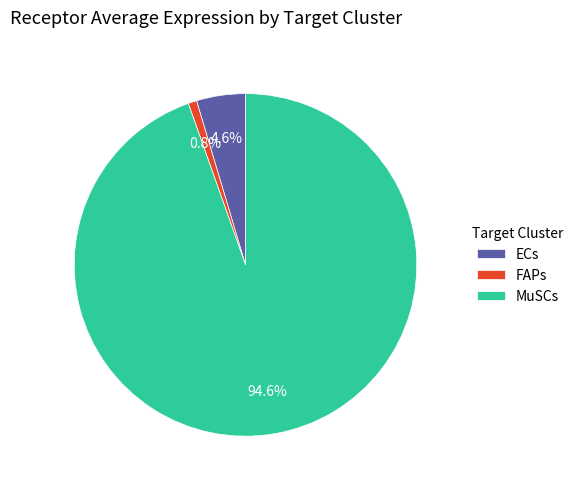

Which category has the biggest portion of the pie?

MuSCs